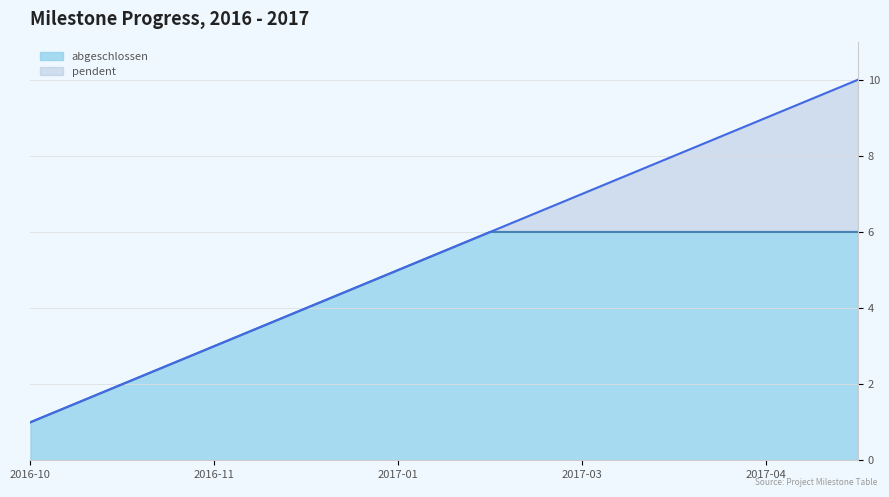

What is the maximum value shown in the chart?

10